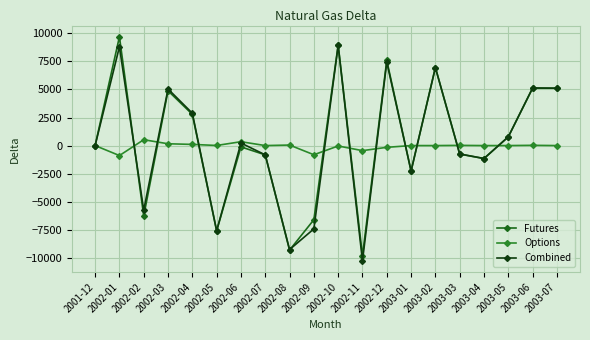

What is the difference between the highest and lowest values at 2003-06?

5115.0